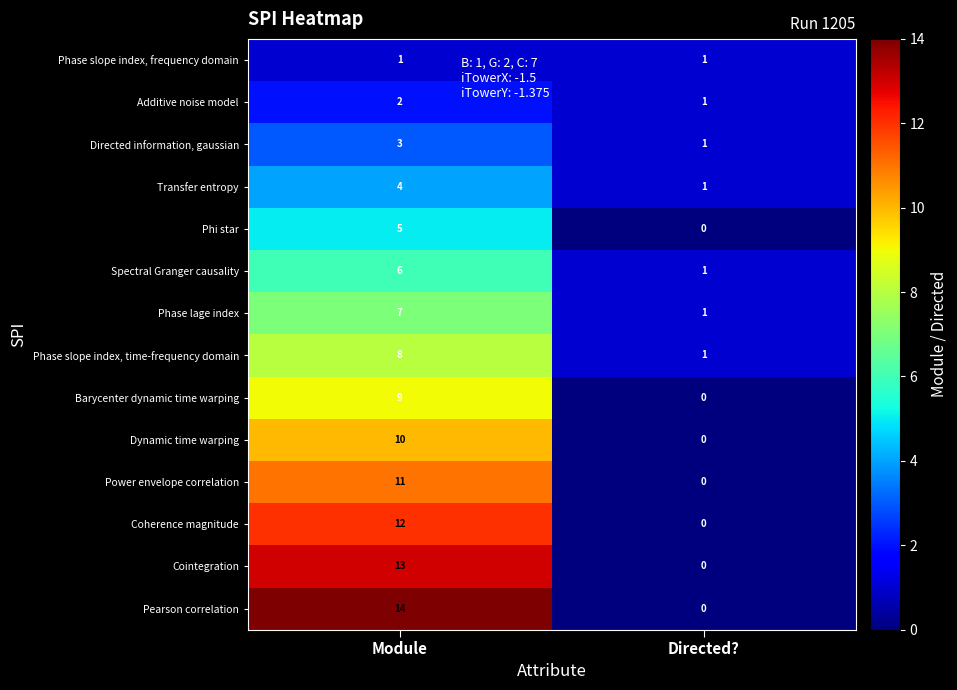

Reading left to right, what are all the values shown in this chart?

Phase slope index, frequency domain: Module=1	Directed?=1
Additive noise model: Module=2	Directed?=1
Directed information, gaussian: Module=3	Directed?=1
Transfer entropy: Module=4	Directed?=1
Phi star: Module=5	Directed?=0
Spectral Granger causality: Module=6	Directed?=1
Phase lage index: Module=7	Directed?=1
Phase slope index, time-frequency domain: Module=8	Directed?=1
Barycenter dynamic time warping: Module=9	Directed?=0
Dynamic time warping: Module=10	Directed?=0
Power envelope correlation: Module=11	Directed?=0
Coherence magnitude: Module=12	Directed?=0
Cointegration: Module=13	Directed?=0
Pearson correlation: Module=14	Directed?=0